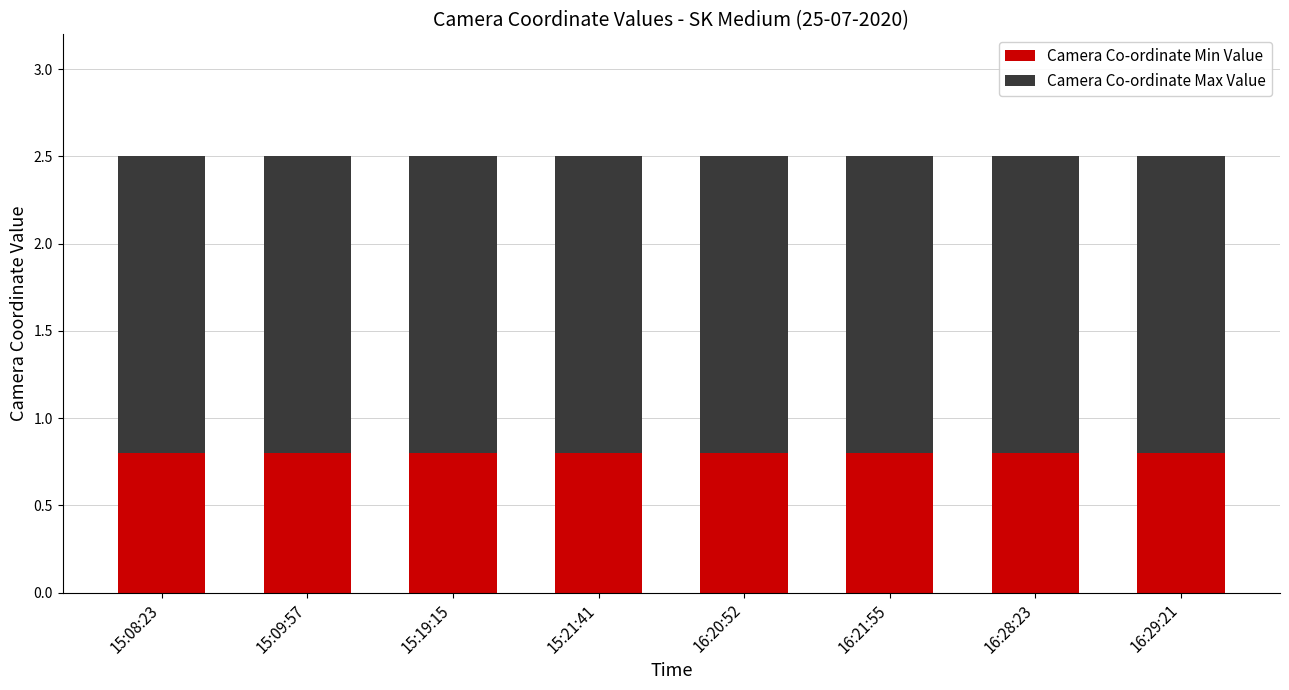

What is the total value across all series at 16:21:55?

2.5